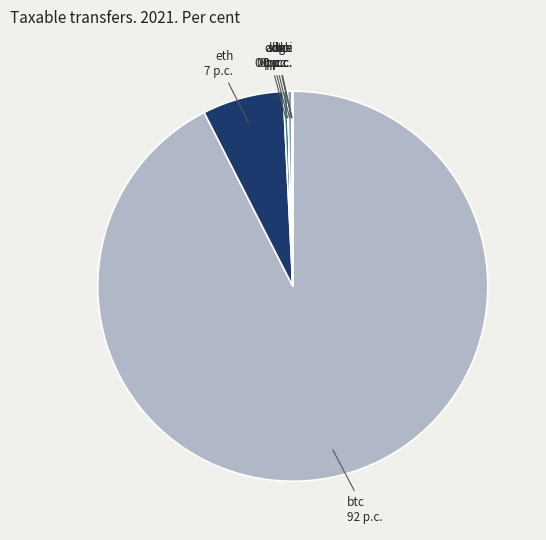

Does any single category account for the majority?

Yes